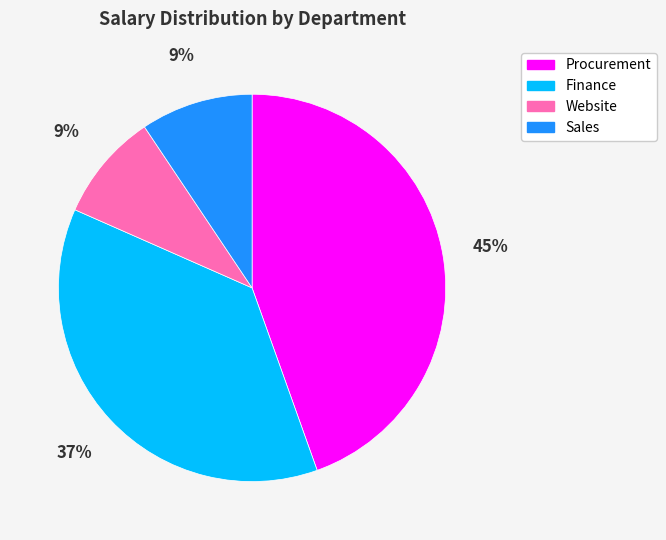

How many slices are in this pie chart?

4